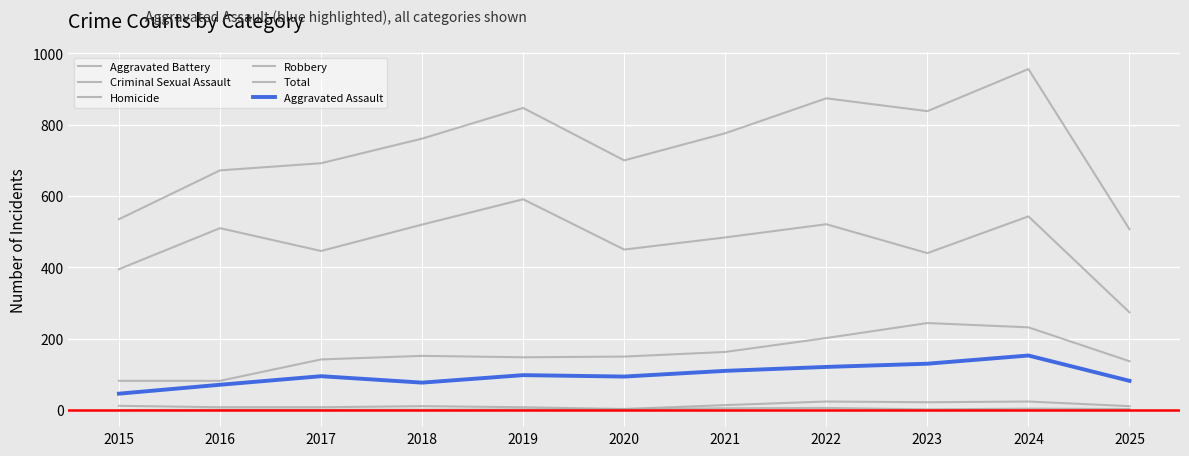

Is this an area chart (filled region under the line)?

No